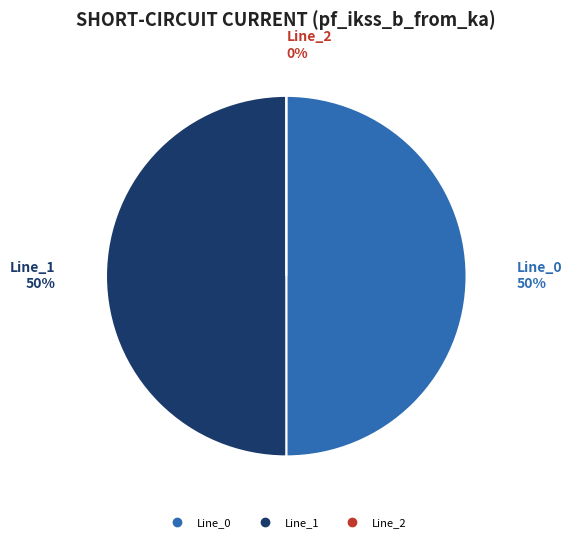

True or false: Line_1 accounts for 58% of the total.

False